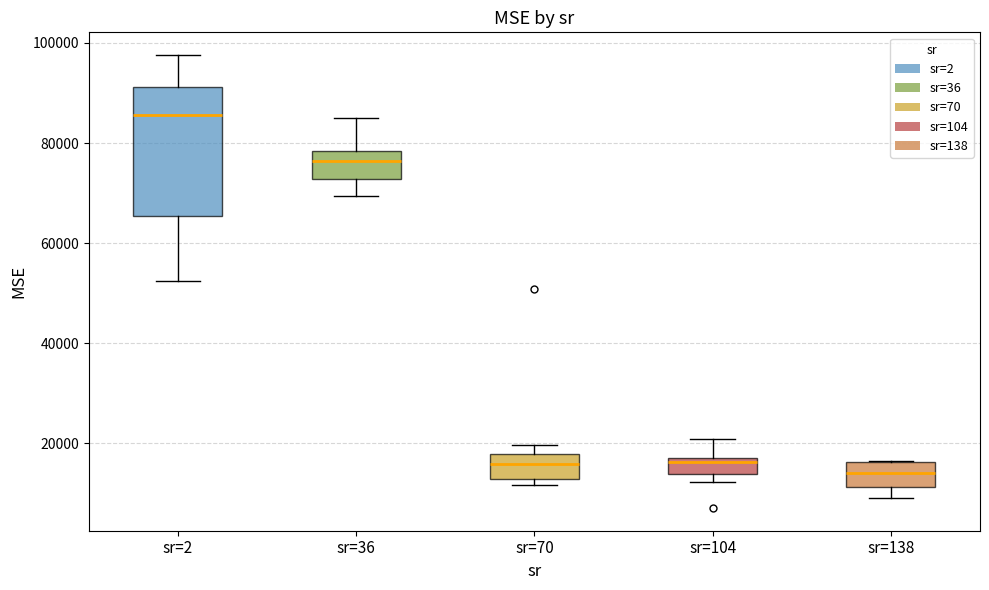

Where is the upper edge of the box for sr=104 on the y-axis? The values are not printed on the chart, so give them approximately, as read against the axis.

18000